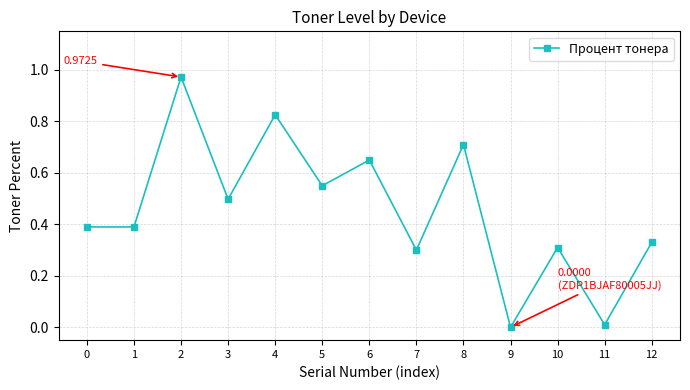

How many interior local peaks (higher than both neighbors) does the data have?

5